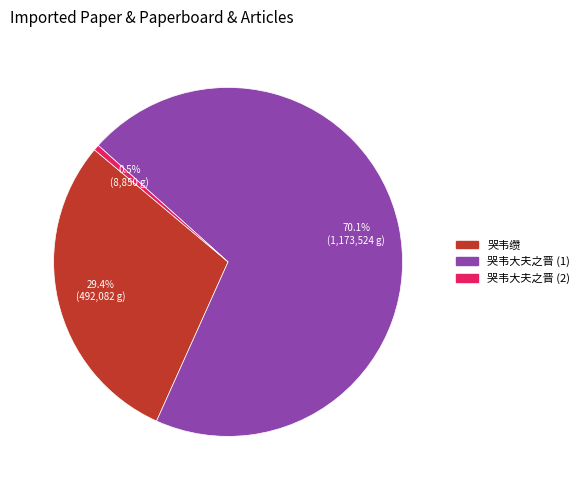

Does any single category account for the majority?

Yes